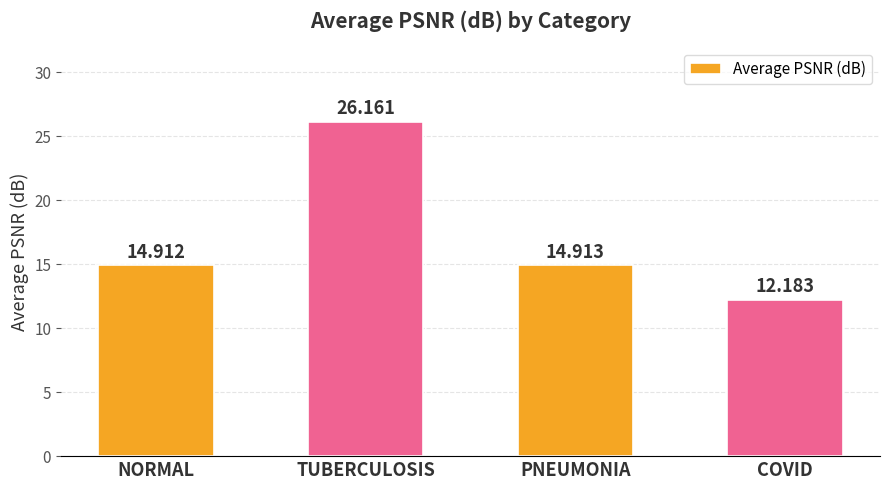

Reading right to left, list all the values displayed in this chart.

12.2	14.9	26.2	14.9